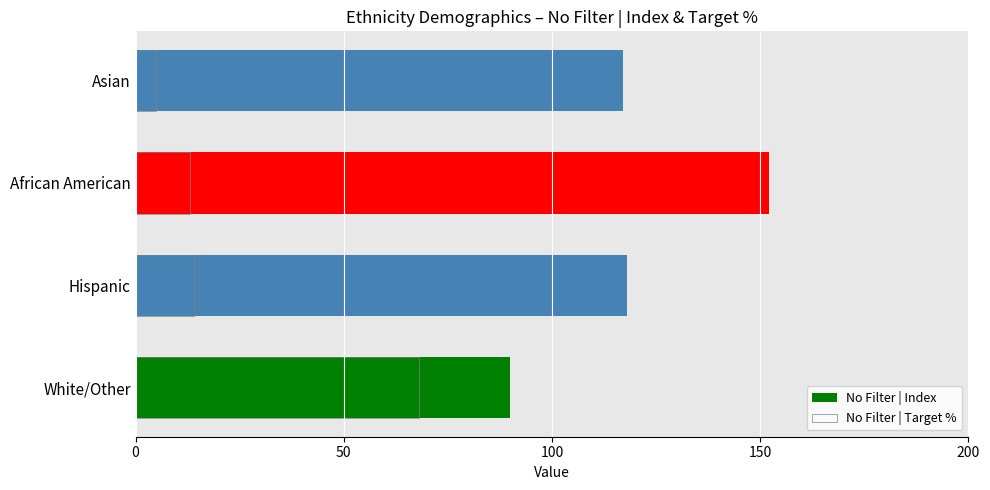

How many bars are there in total?

8